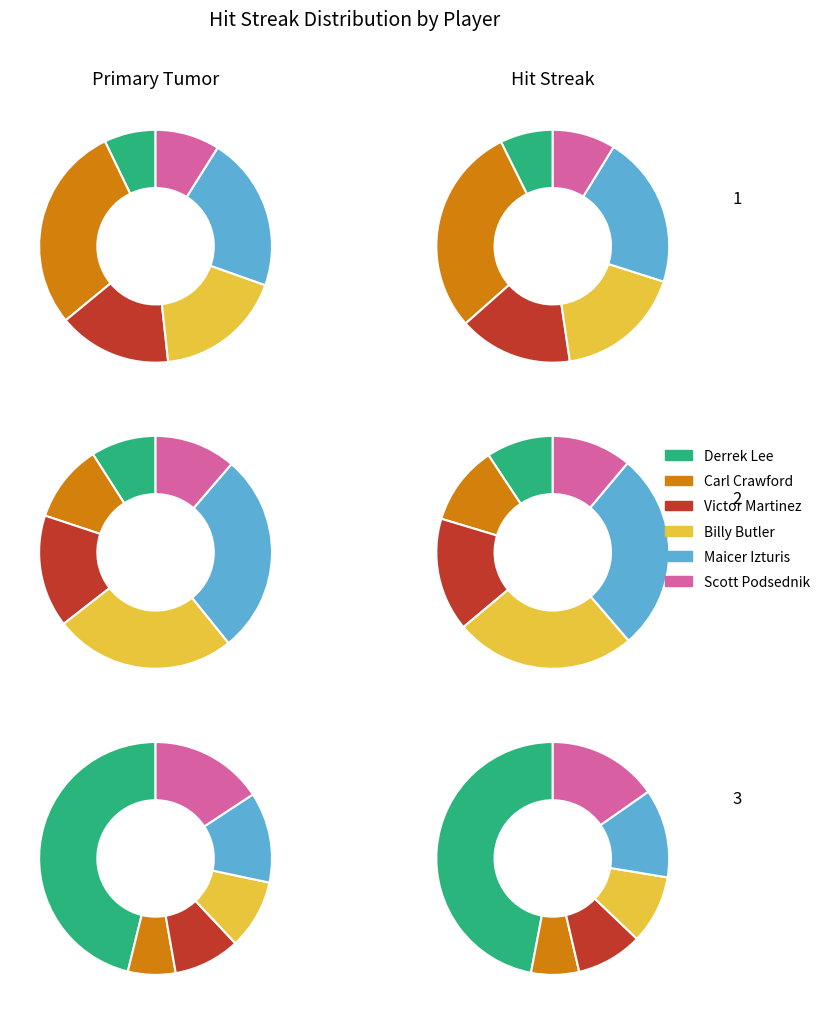

Does Scott Rolen account for over 50% of the chart?

No